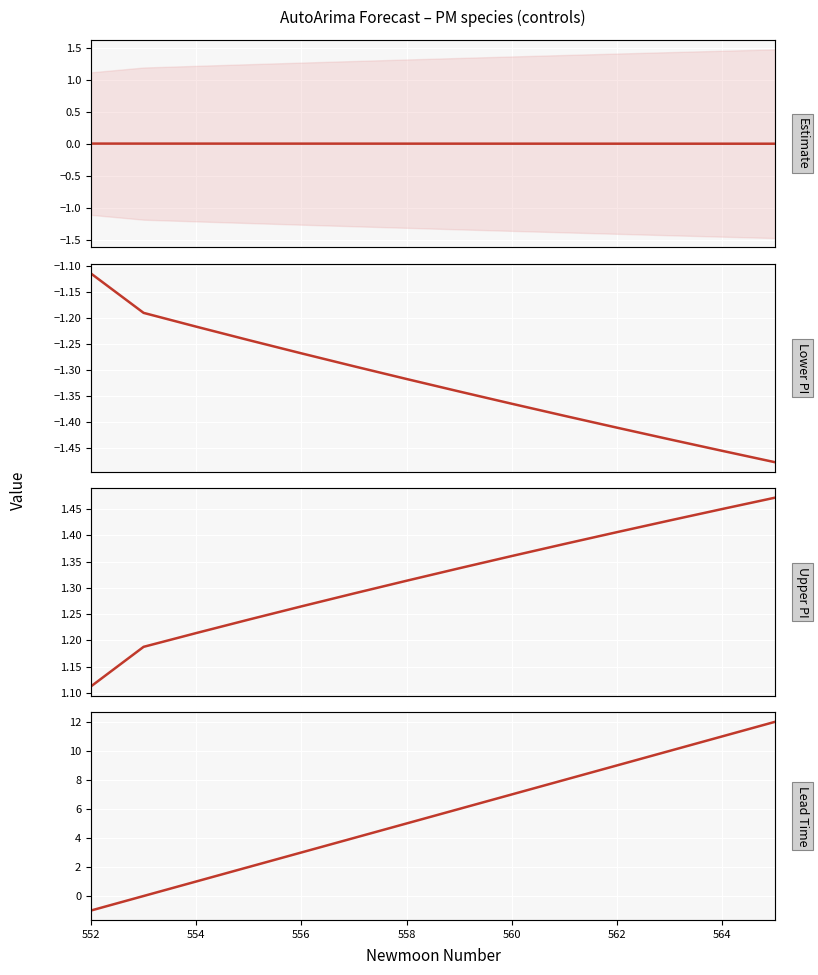

Where is Lower PI nearest to the value -1?

552